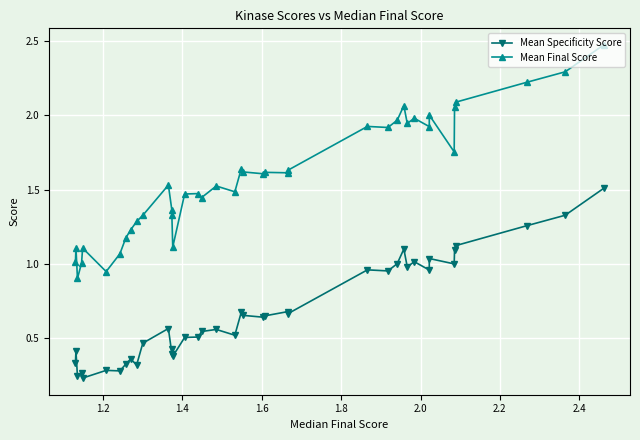

Reading left to right, list all the values displayed in this chart.

Mean Specificity Score: 0.3	0.4	0.2	0.3	0.2	0.3	0.3	0.3	0.4	0.3	0.5	0.6	0.4	0.4	0.4	0.5	0.5	0.5	0.6	0.5	0.7	0.7	0.6	0.6	0.7	0.7	1.0	1.0	1.0	1.1	1.0	1.0	1.0	1.0	1.0	1.1	1.1	1.3	1.3	1.5
Mean Final Score: 1.0	1.1	0.9	1.0	1.1	0.9	1.1	1.2	1.2	1.3	1.3	1.5	1.4	1.3	1.1	1.5	1.5	1.4	1.5	1.5	1.6	1.6	1.6	1.6	1.6	1.6	1.9	1.9	2.0	2.1	1.9	2.0	1.9	2.0	1.8	2.1	2.1	2.2	2.3	2.5